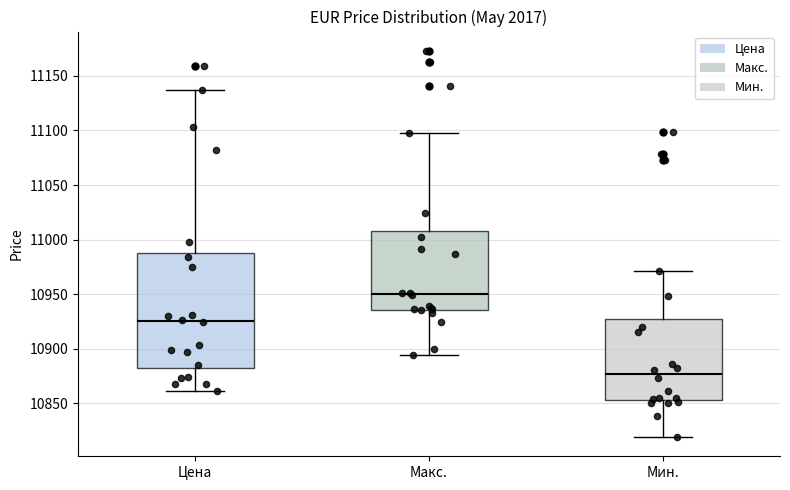

Reading left to right, read every box against the y-axis: the position of its median line, the range the box covers, and the ends of its whiskers. The values are not printed on the chart, so give them approximately, as read against the axis.

Цена: median 10925, box 10880 to 10990, whiskers 10860 to 11135
Макс.: median 10950, box 10935 to 11010, whiskers 10895 to 11100
Мин.: median 10875, box 10855 to 10925, whiskers 10820 to 10970